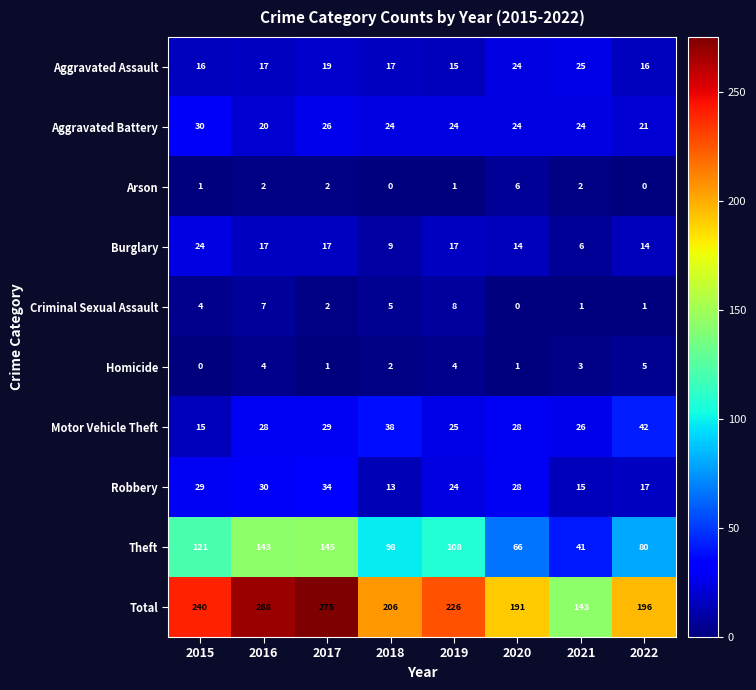

What is the minimum value for Aggravated Battery?

20